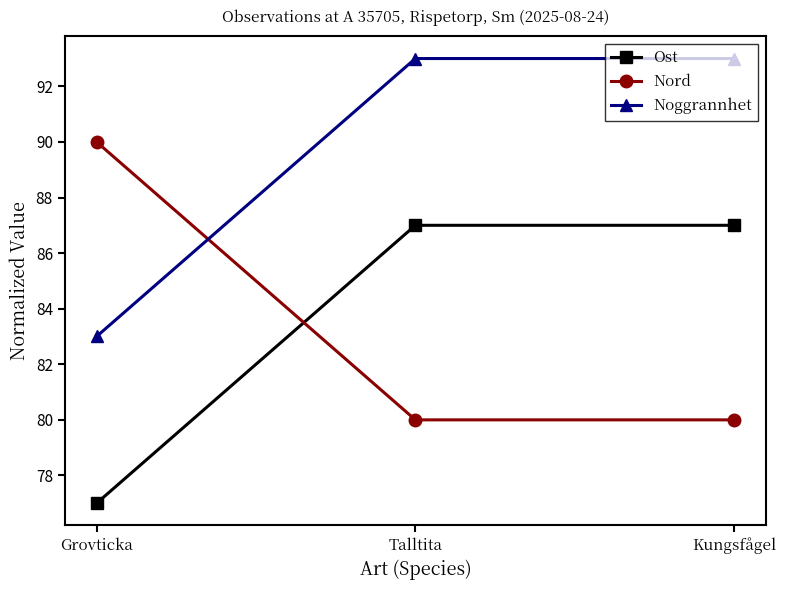

How many Nord values are between 80 and 90?

3